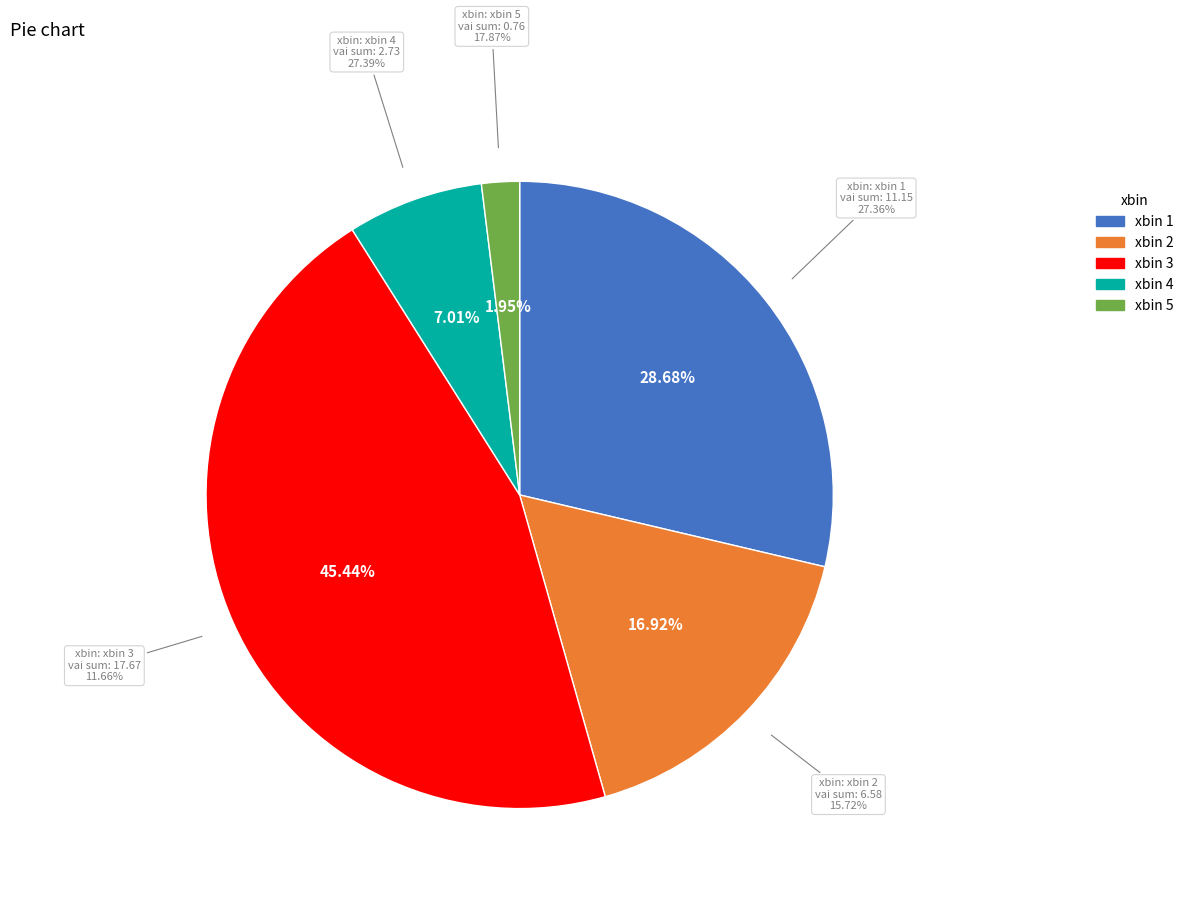

Is there a majority slice in this chart?

No